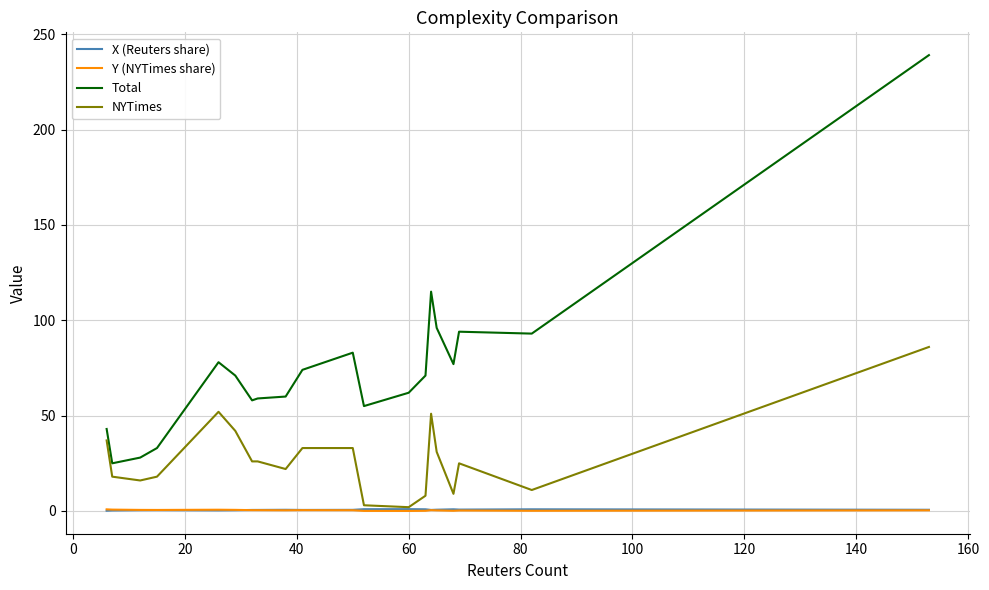

What is the greatest value displayed?

239.0